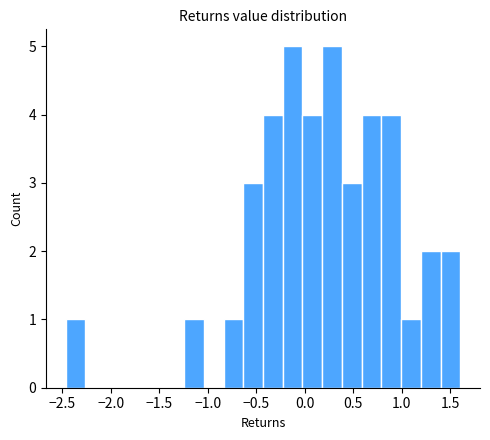

Reading left to right, list every bar in this chart as the range it spans on the x-axis followed by its height. Neither the bar edges nor the heights are printed on the chart, so give them approximately, as read against the axes.

-2.45 to -2.25: 1
-2.25 to -2.05: 0
-2.05 to -1.85: 0
-1.85 to -1.65: 0
-1.65 to -1.45: 0
-1.45 to -1.25: 0
-1.25 to -1.05: 1
-1.05 to -0.85: 0
-0.85 to -0.65: 1
-0.65 to -0.45: 3
-0.45 to -0.25: 4
-0.25 to 0.00: 5
0.00 to 0.20: 4
0.20 to 0.40: 5
0.40 to 0.60: 3
0.60 to 0.80: 4
0.80 to 1.00: 4
1.00 to 1.20: 1
1.20 to 1.40: 2
1.40 to 1.60: 2